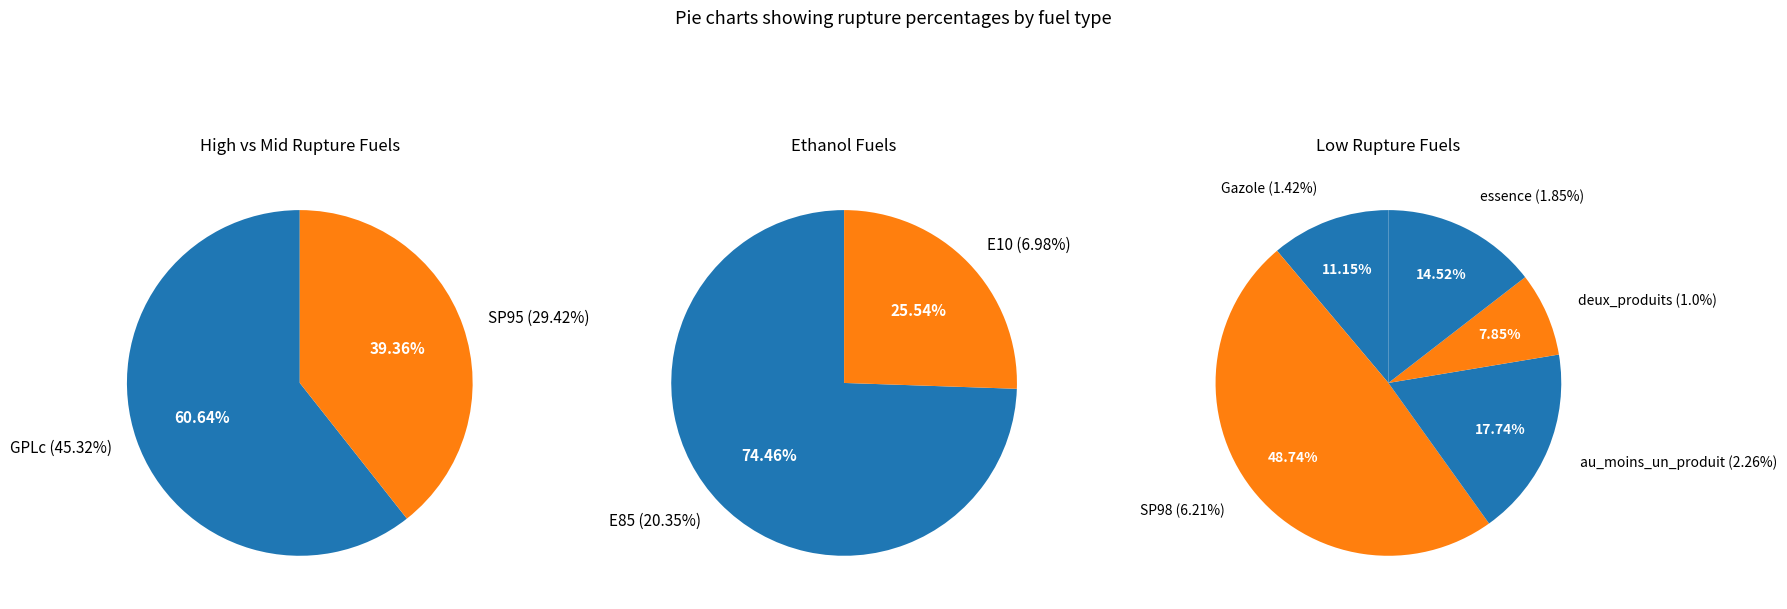

Which category has the smallest portion of the pie?

deux_produits